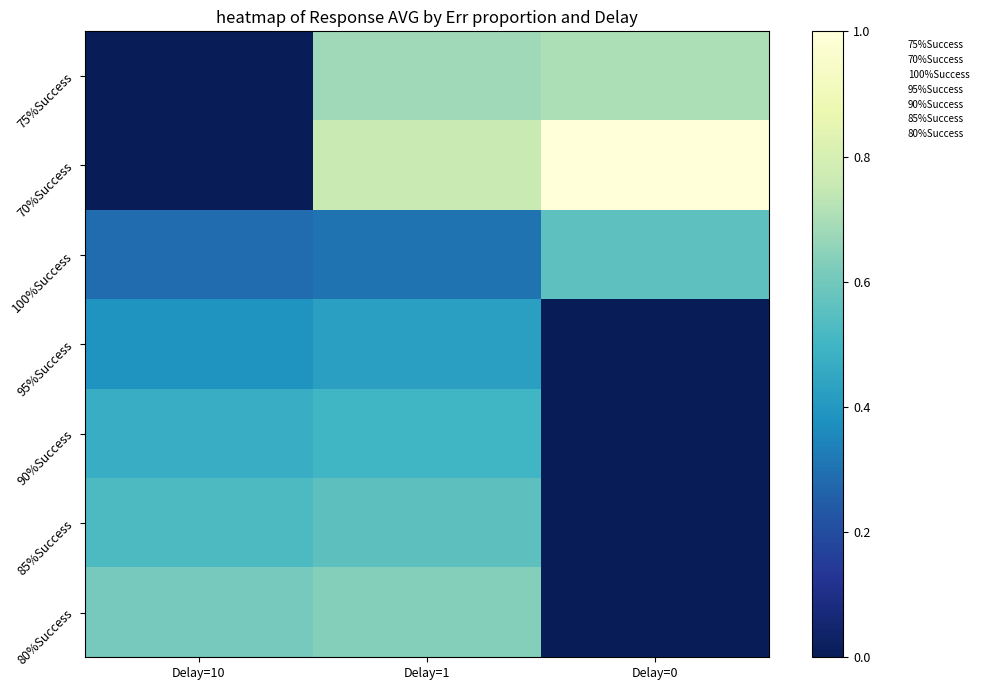

What is the total value across all series at Delay=1?

3.9